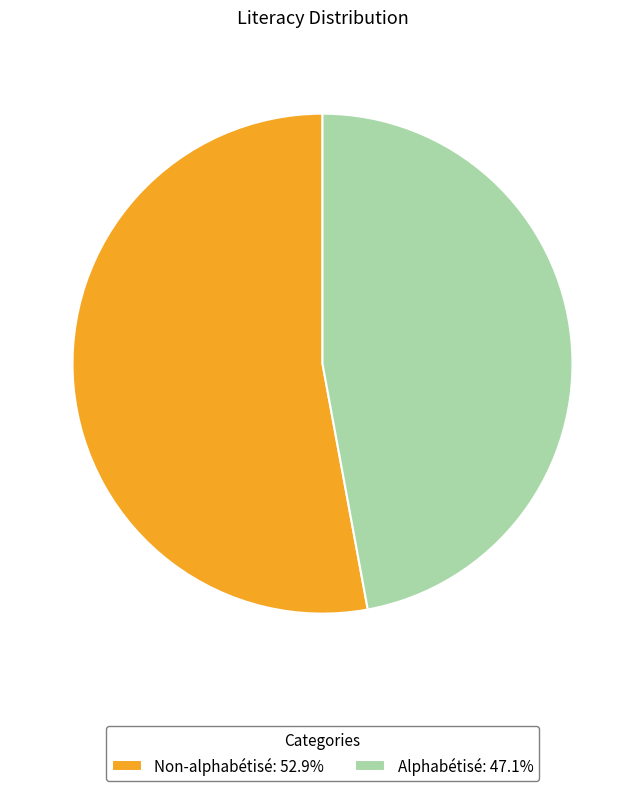

Count the number of slices in the pie.

2